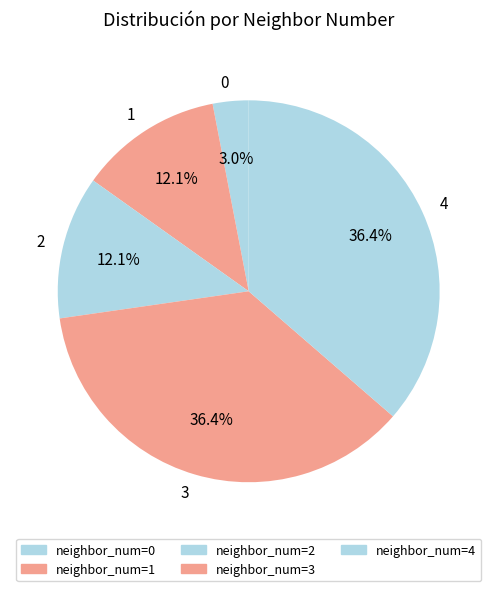

Does any single category account for the majority?

No